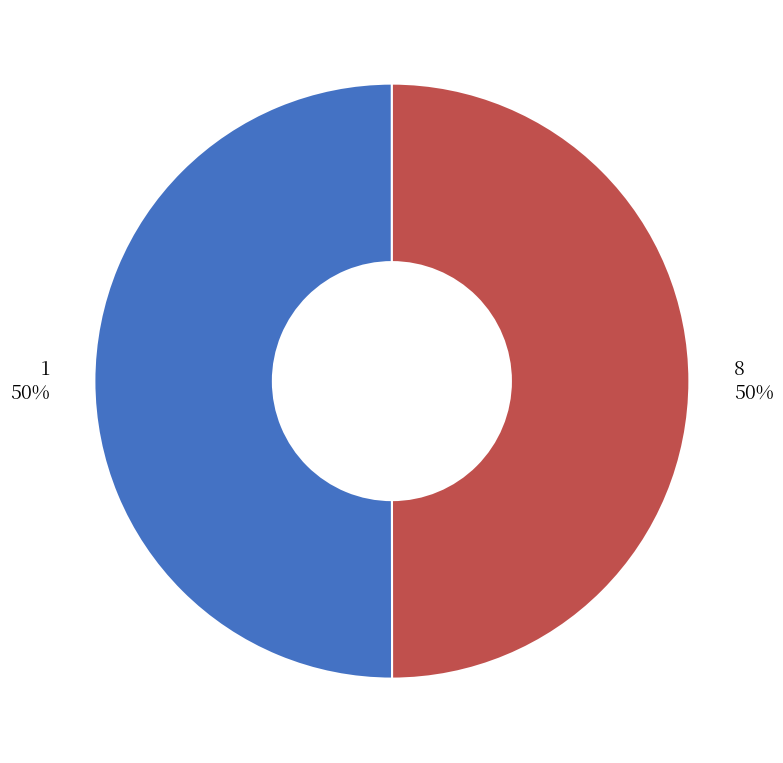

True or false: 8 accounts for 50% of the total.

True